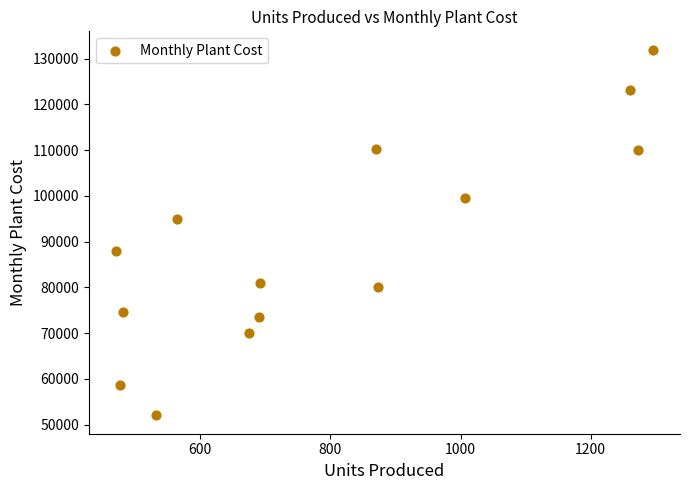

What Y value in the scatter plot is closest to 92000?

95024